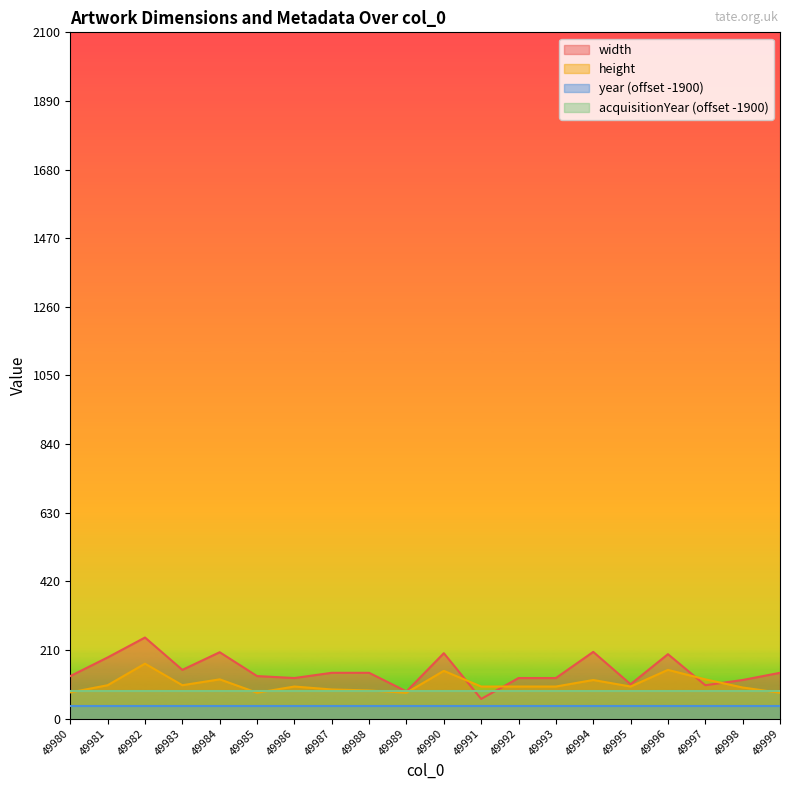

In height, how many points are lower than both neighbors (excluding endpoints)?

4